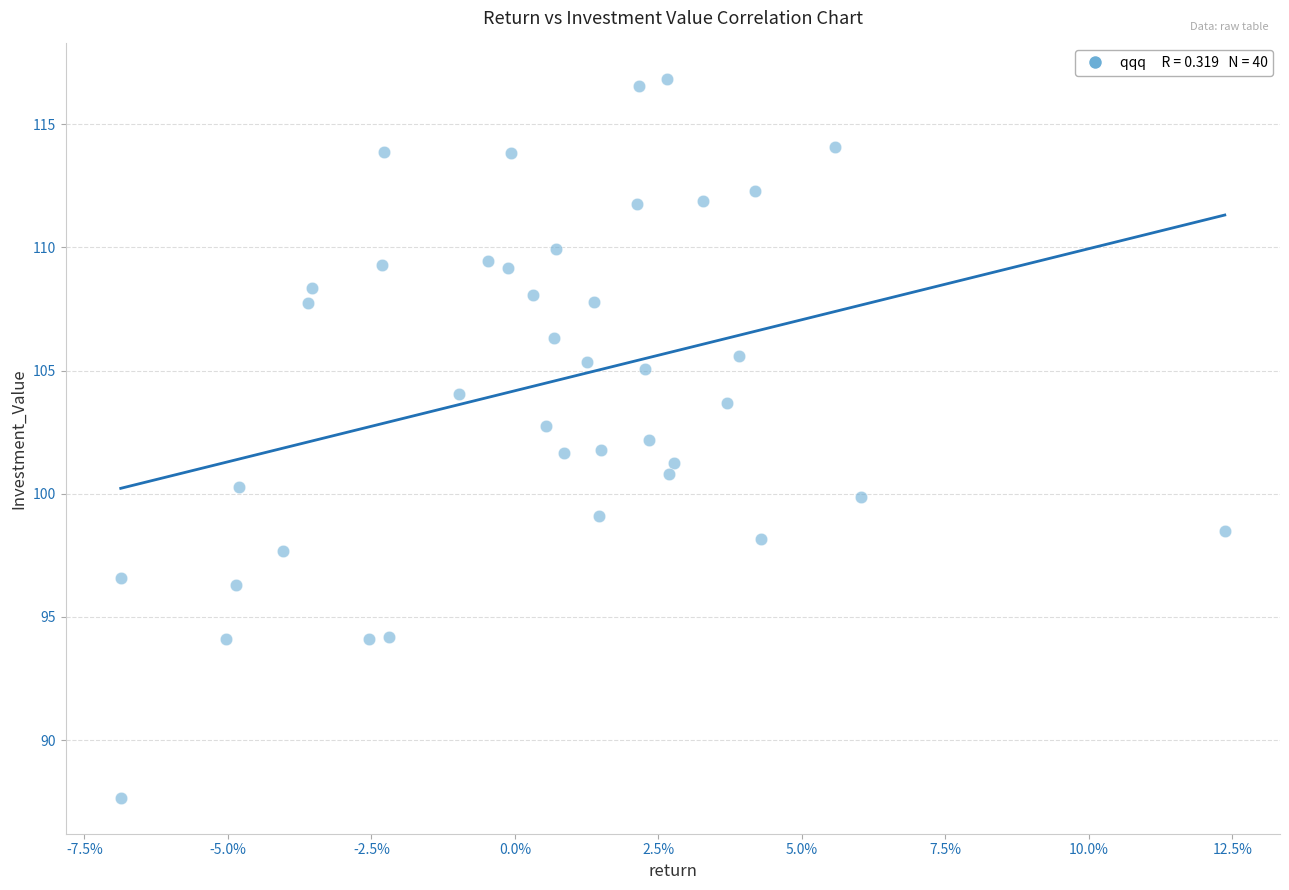

What is the range of Y values (max minus min)?

29.2